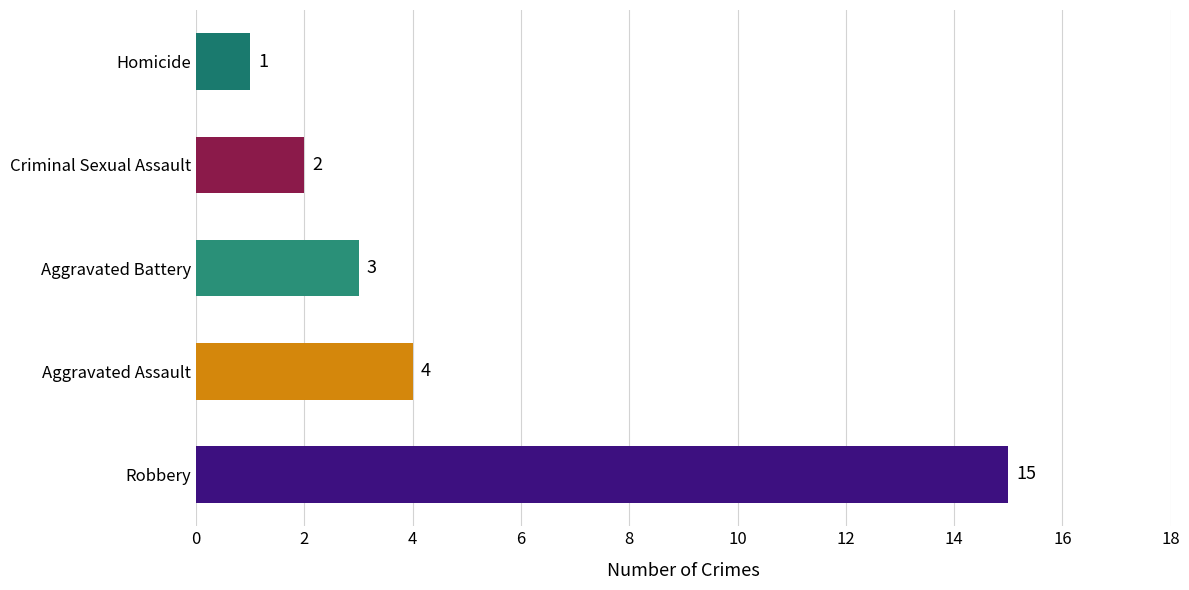

Read the value at Robbery, to the nearest 5.

15